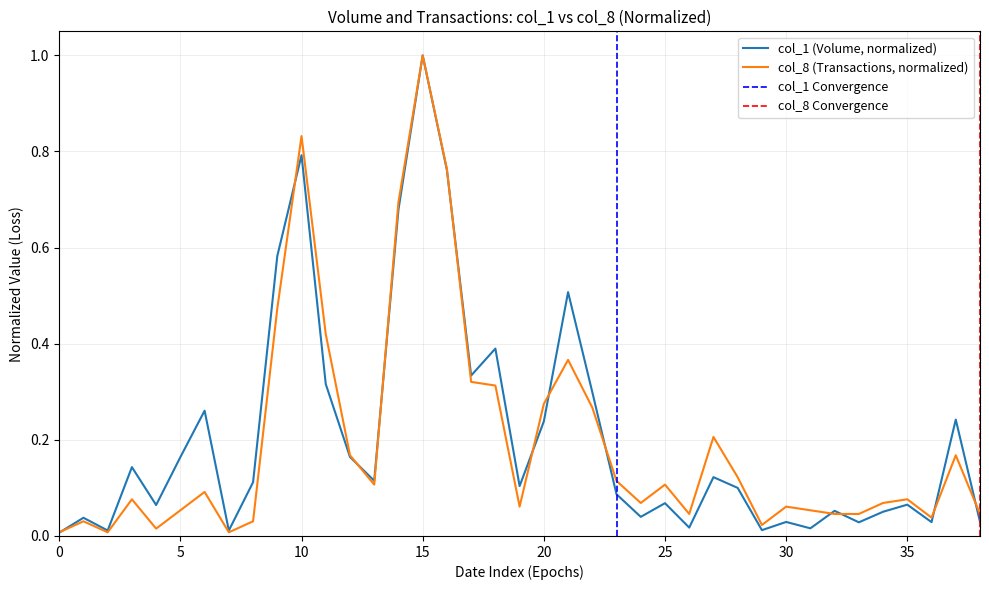

After their last crossing, which series has the higher values: col_1 or col_8?

col_8